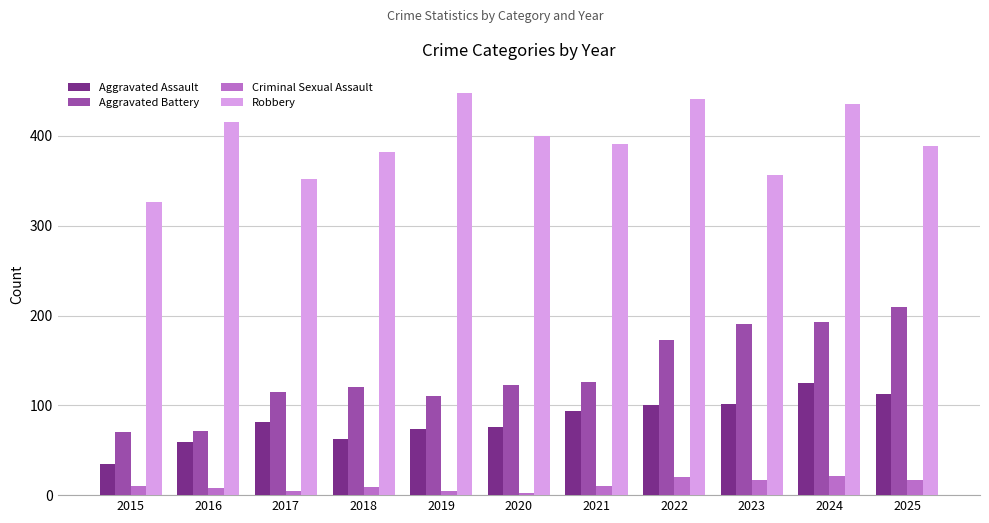

What is the average value of the Robbery series?

394